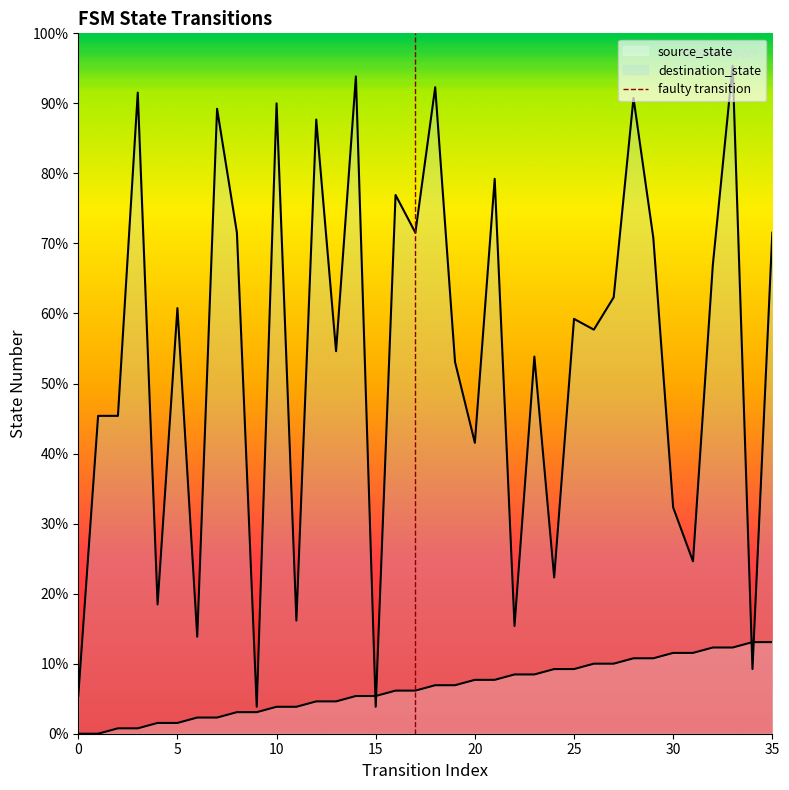

What is the value of the destination_state point at the 27th from the left?

75